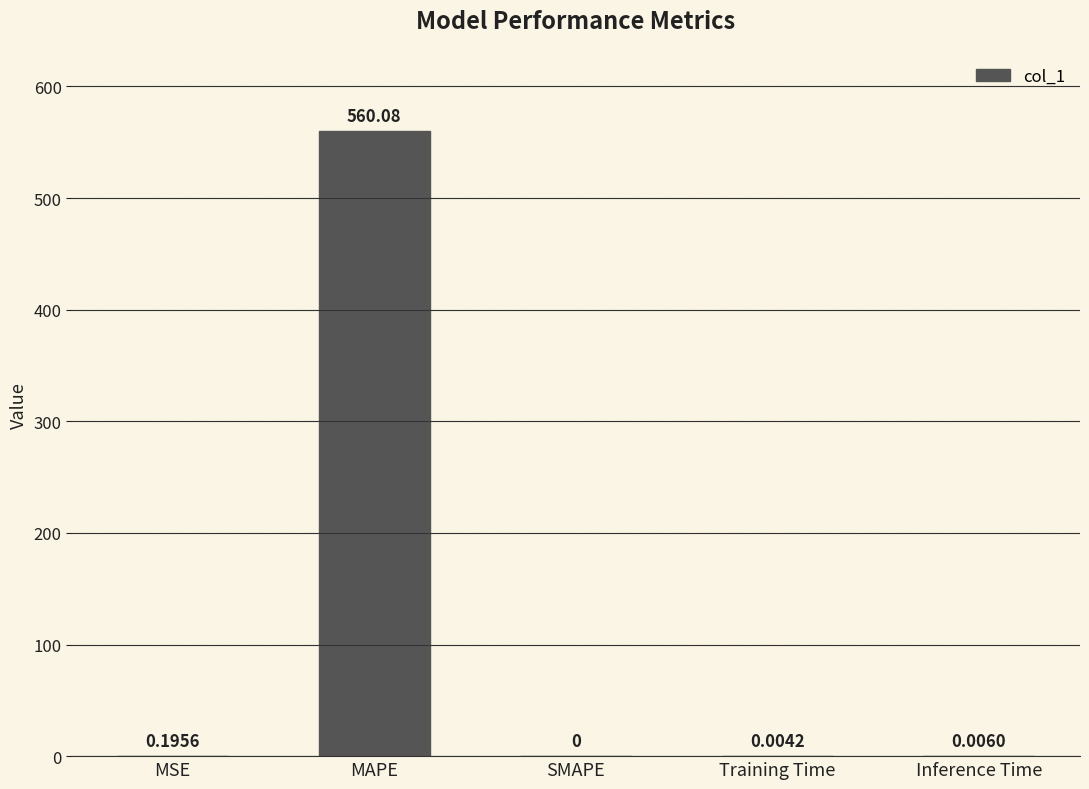

At which label is the value closest to 280?

MSE